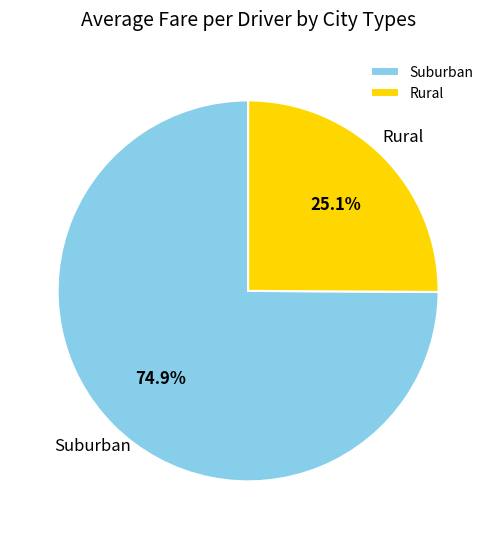

Approximately how many times larger is the value at Suburban compared to Rural?

3.0